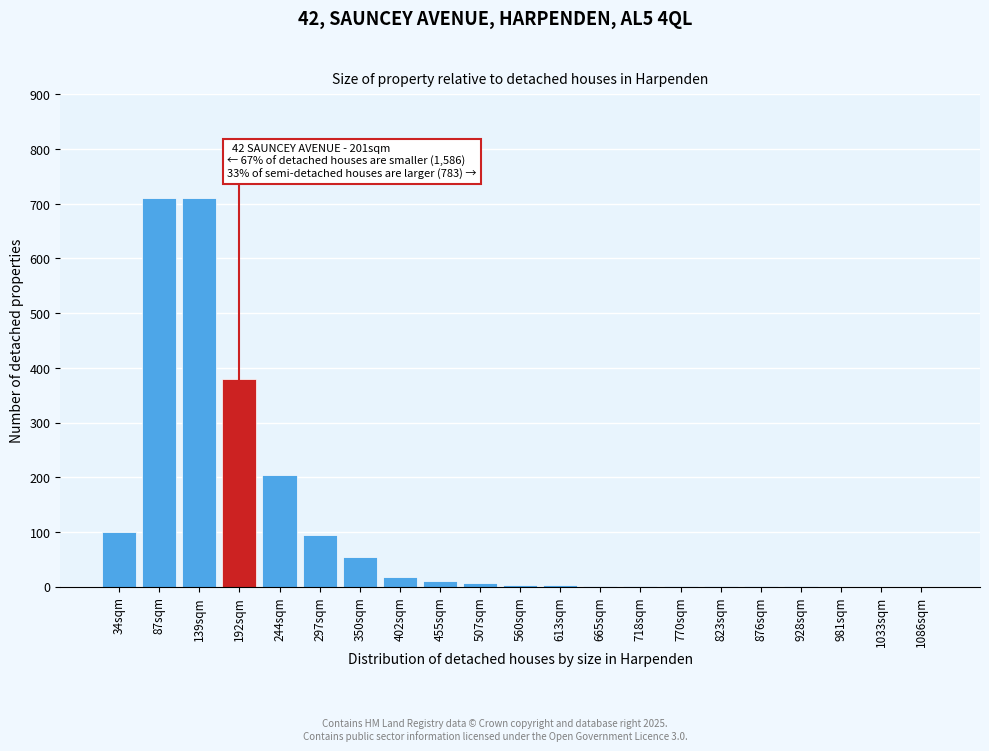

Between 297sqm and 139sqm, which is larger?

139sqm